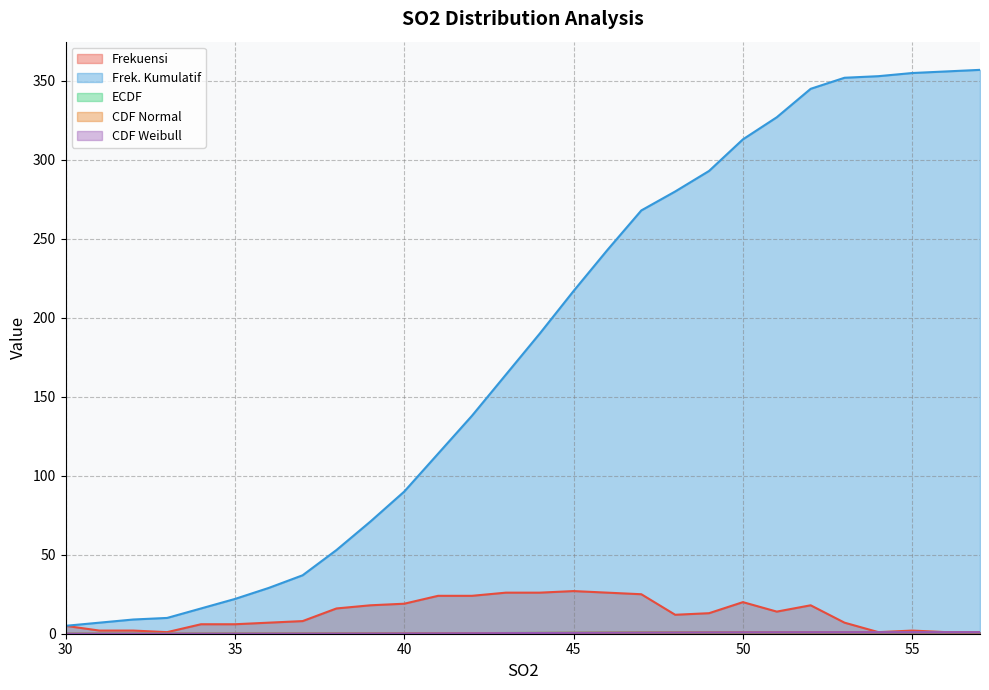

List the labels in order of Frek. Kumulatif value, smallest first.

30, 31, 32, 33, 34, 35, 36, 37, 38, 39, 40, 41, 42, 43, 44, 45, 46, 47, 48, 49, 50, 51, 52, 53, 54, 55, 56, 57